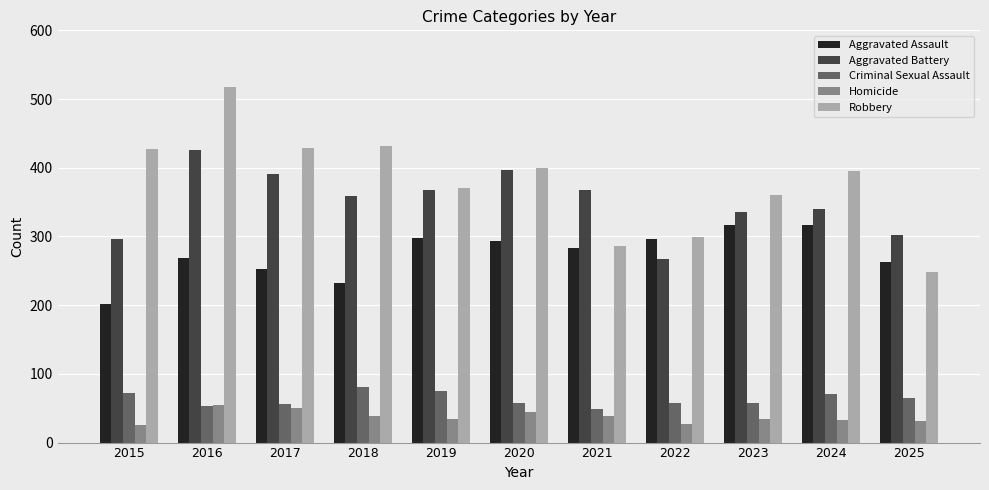

What is the difference between the Criminal Sexual Assault values at 2018 and 2016?

28